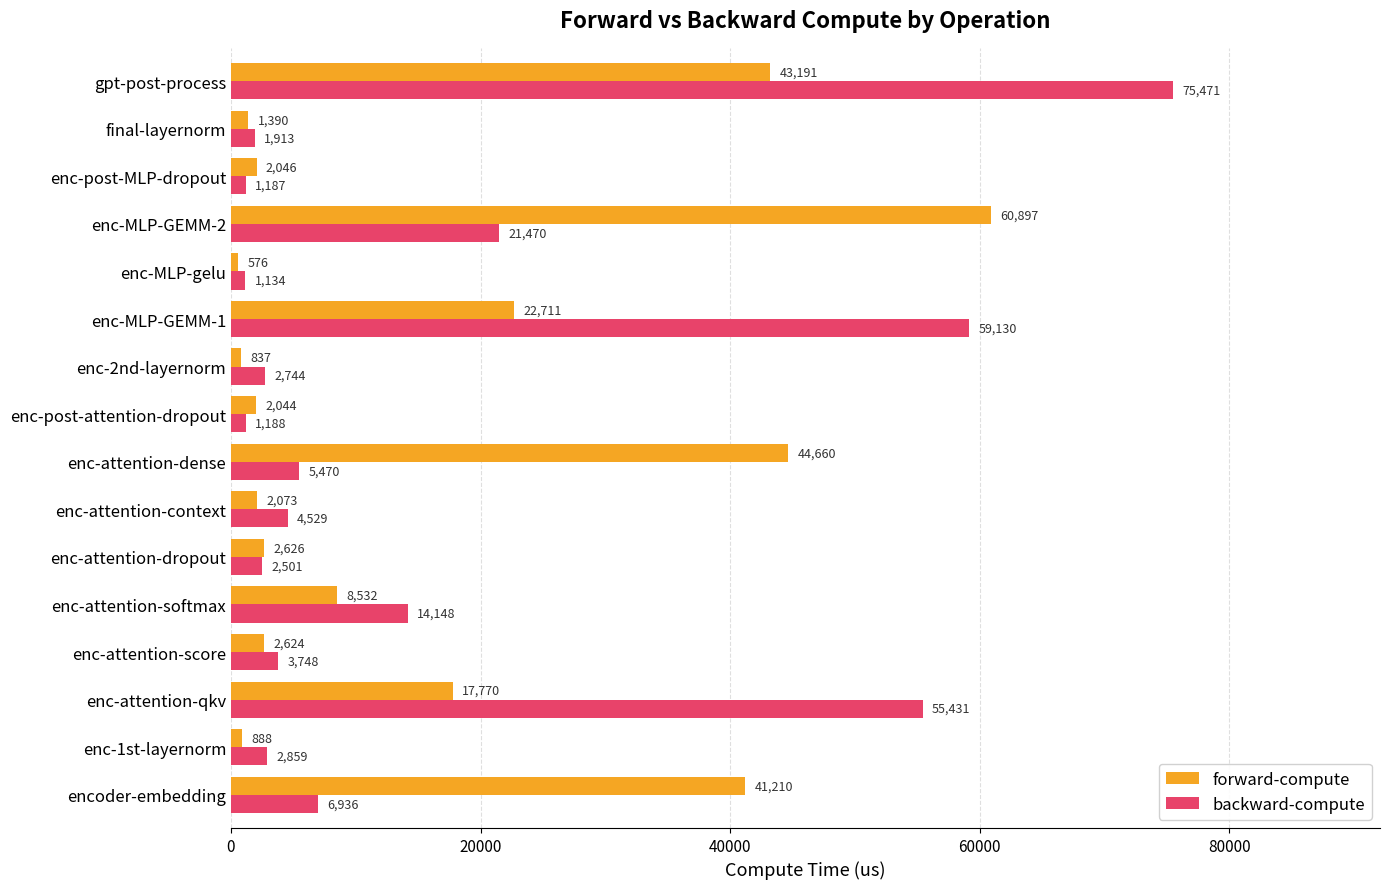

Where is backward-compute nearest to the value 38302?

enc-MLP-GEMM-2